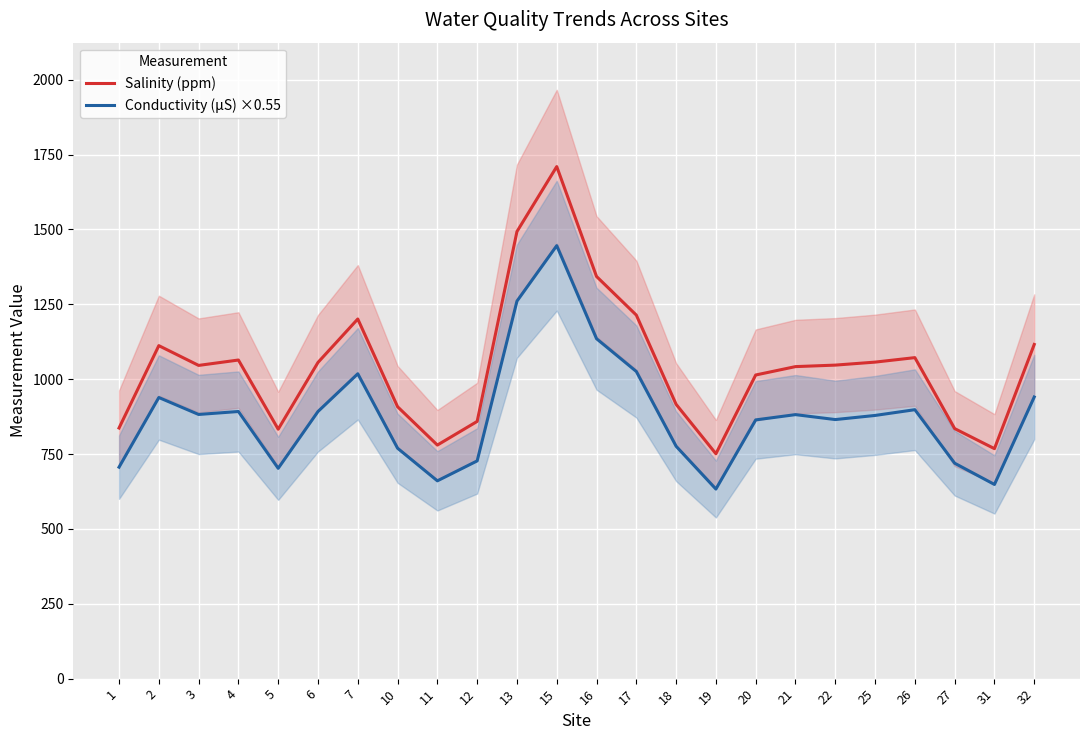

Reading left to right, what are all the values shown in this chart?

Salinity (ppm): 1=837.0	2=1112.0	3=1046.0	4=1064.0	5=833.0	6=1056.0	7=1201.0	10=908.0	11=780.0	12=859.0	13=1493.0	15=1710.0	16=1343.0	17=1214.0	18=916.0	19=751.0	20=1014.0	21=1042.0	22=1047.0	25=1057.0	26=1072.0	27=835.0	31=768.0	32=1116.0
Conductivity (µS) ×0.55: 1=706.2	2=938.9	3=882.2	4=892.1	5=702.4	6=892.1	7=1018.1	10=769.5	11=660.6	12=727.1	13=1260.6	15=1446.0	16=1135.2	17=1025.8	18=776.1	19=633.1	20=864.1	21=881.7	22=865.2	25=878.9	26=898.2	27=719.4	31=648.5	32=940.5